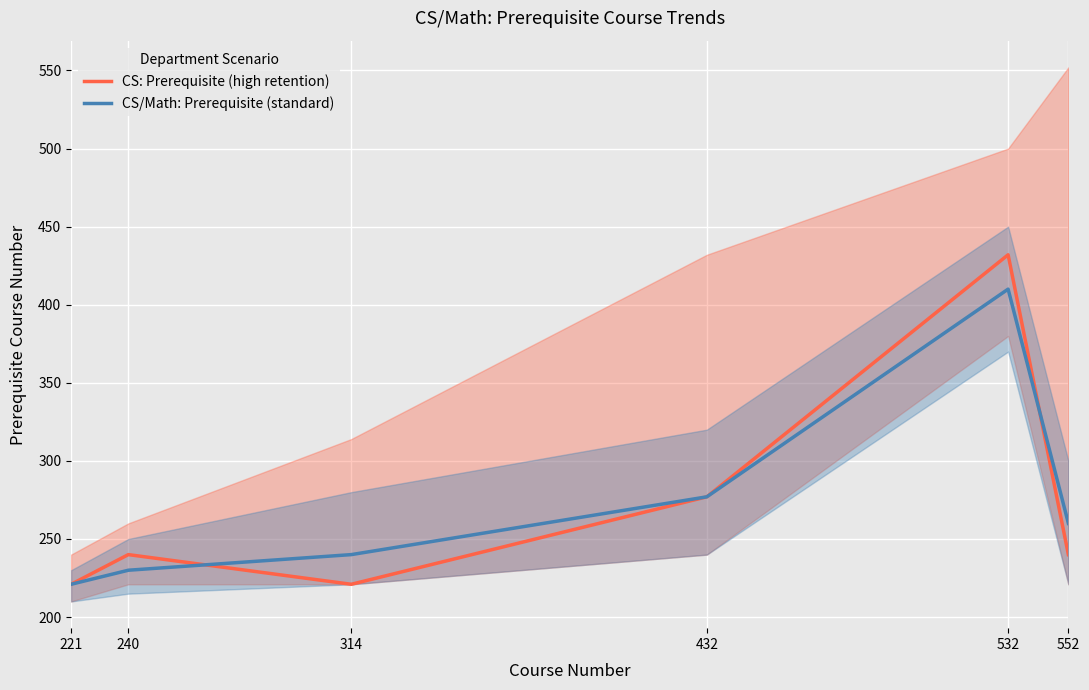

After their last crossing, which series has the higher values: CS: Prerequisite (high retention) or CS/Math: Prerequisite (standard)?

CS/Math: Prerequisite (standard)